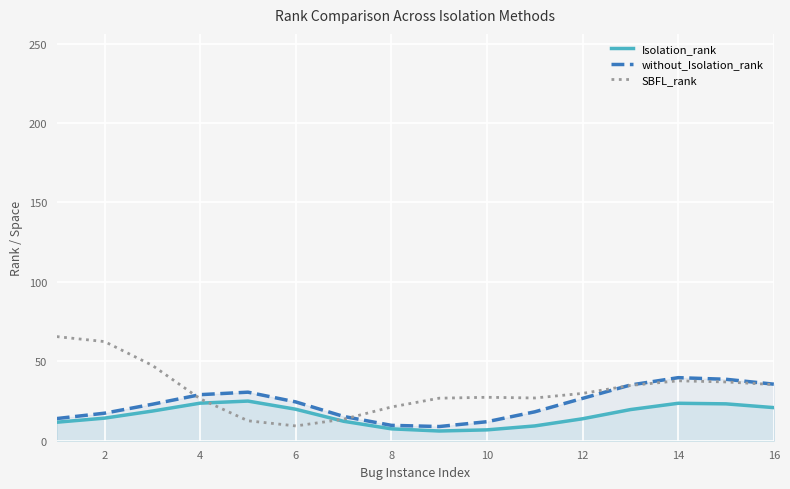

Which series has the widest spread of values?

SBFL_rank